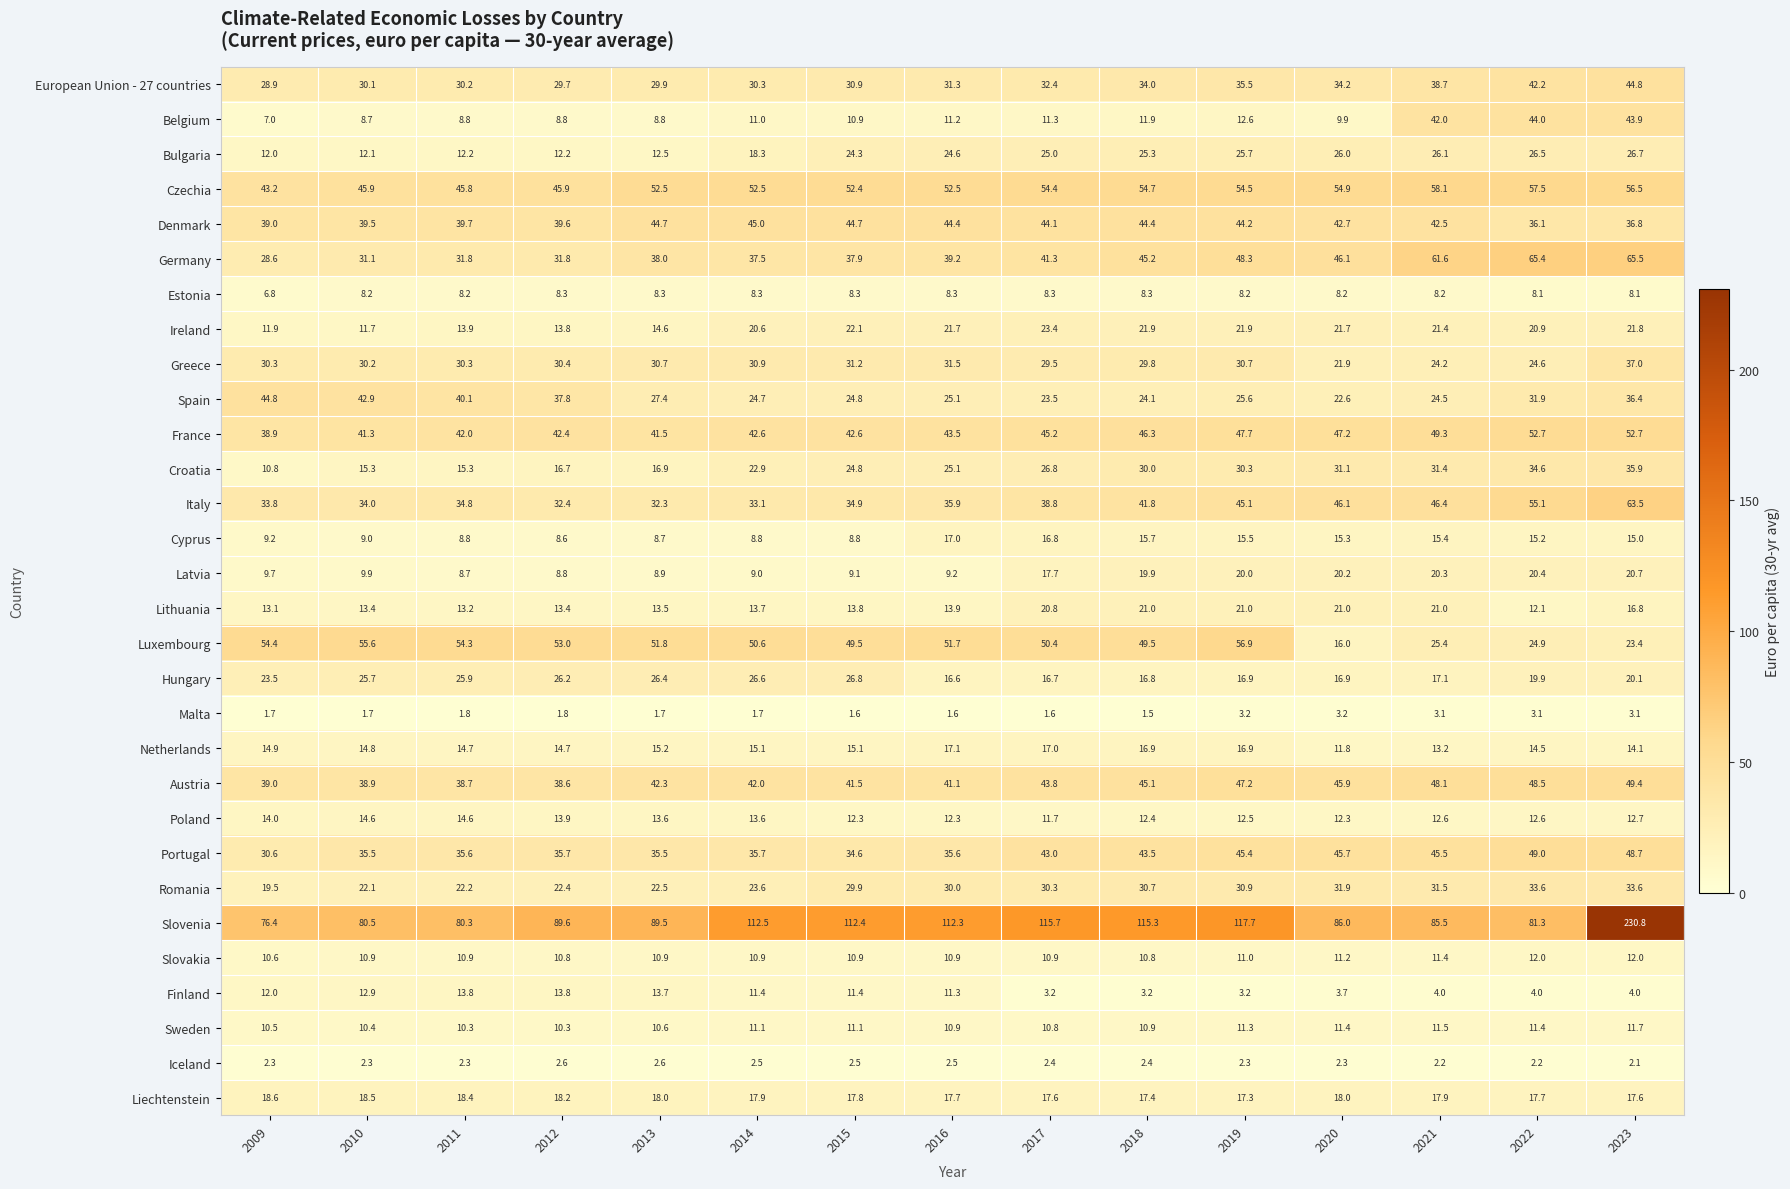

What is the sum of all Austria values?

650.1